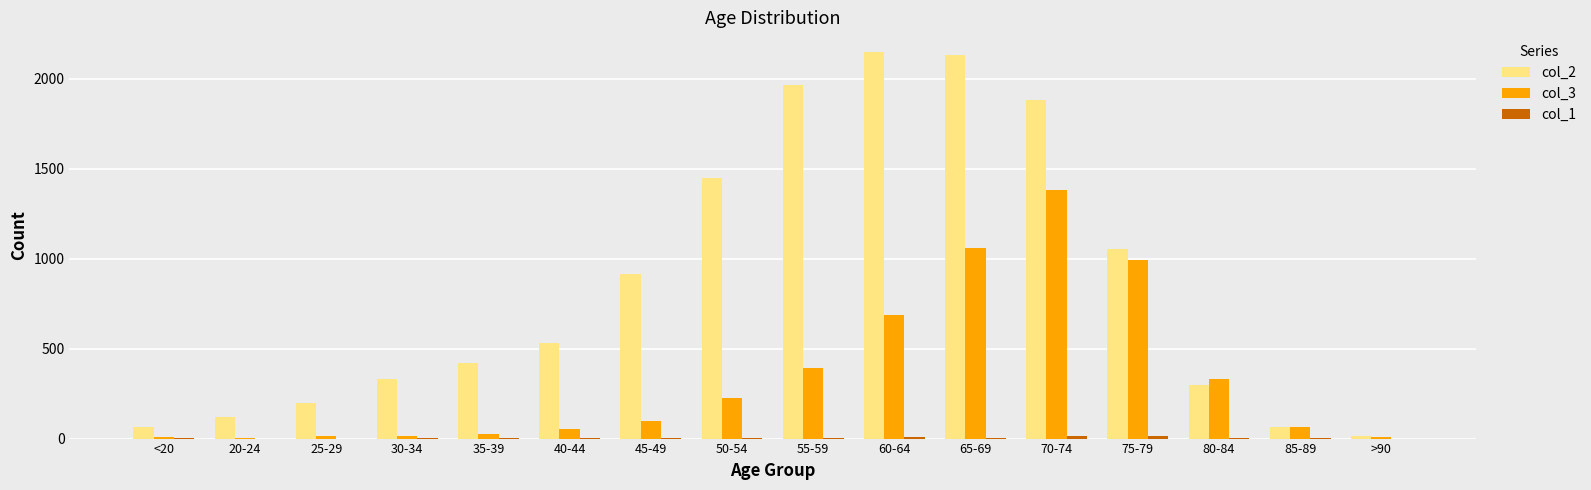

True or false: col_2 has a value of 915 at 45-49.

True